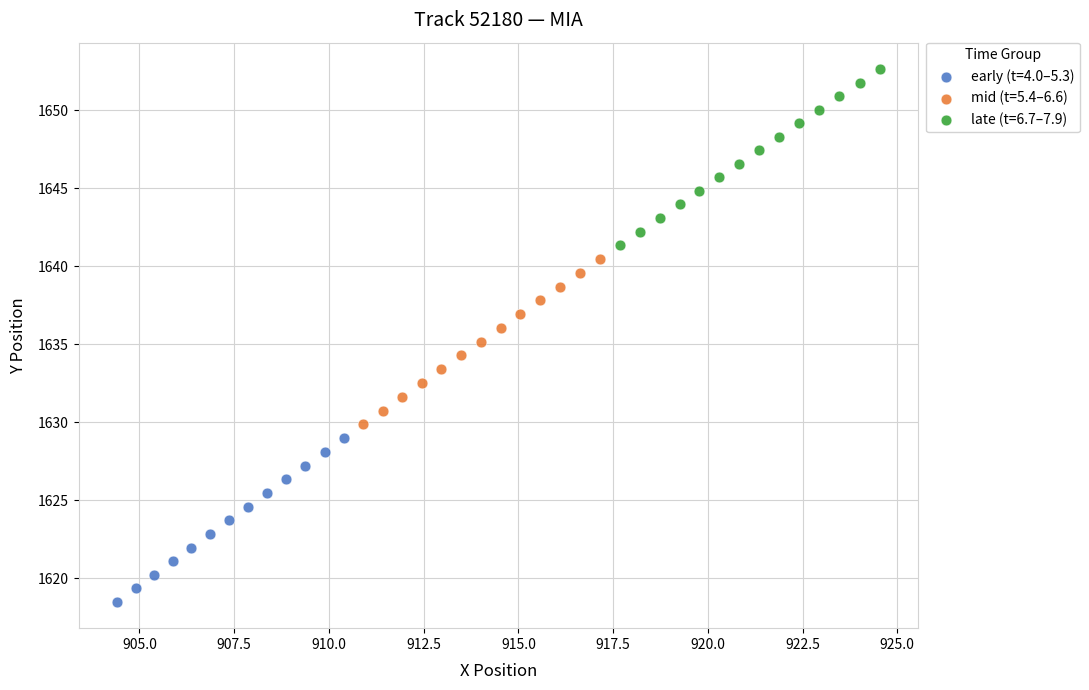

Which series reaches the minimum Y coordinate?

early (t=4.0–5.3)